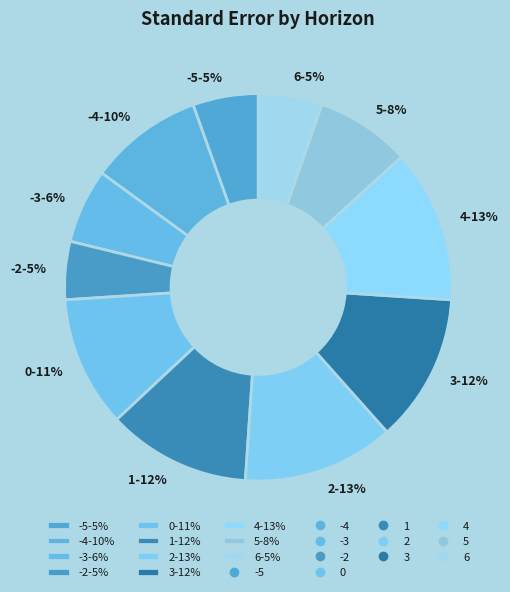

True or false: -5-5% accounts for 5% of the total.

True